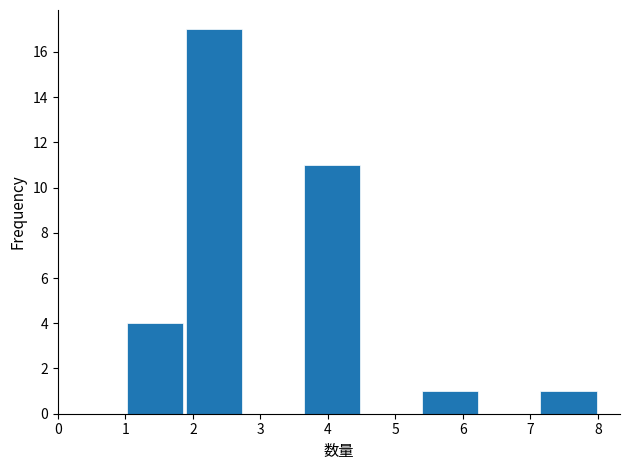

Reading left to right, transcribe this chart: for each bar, give the range it covers on the x-axis and its height. Neither the bar edges nor the heights are printed on the chart, so give them approximately, as read against the axes.

1.0 to 1.9: 4
1.9 to 2.8: 17
2.8 to 3.6: 0
3.6 to 4.5: 11
4.5 to 5.4: 0
5.4 to 6.3: 1
6.3 to 7.1: 0
7.1 to 8.0: 1